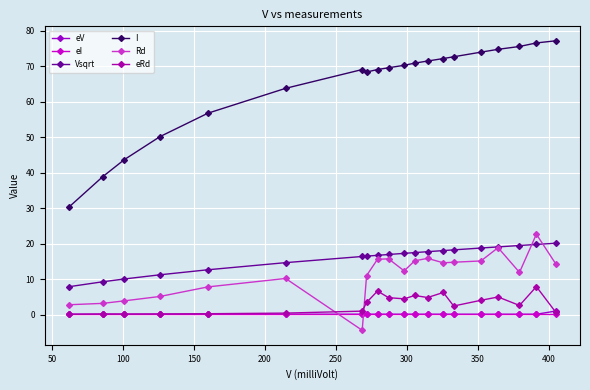

What is the maximum value for eV?

1.0